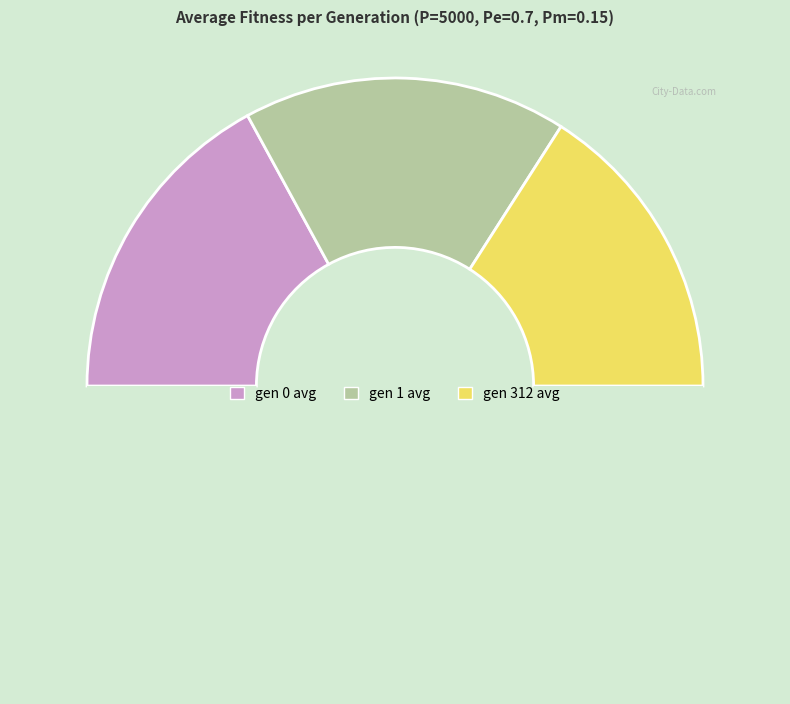

Count the number of slices in the pie.

4